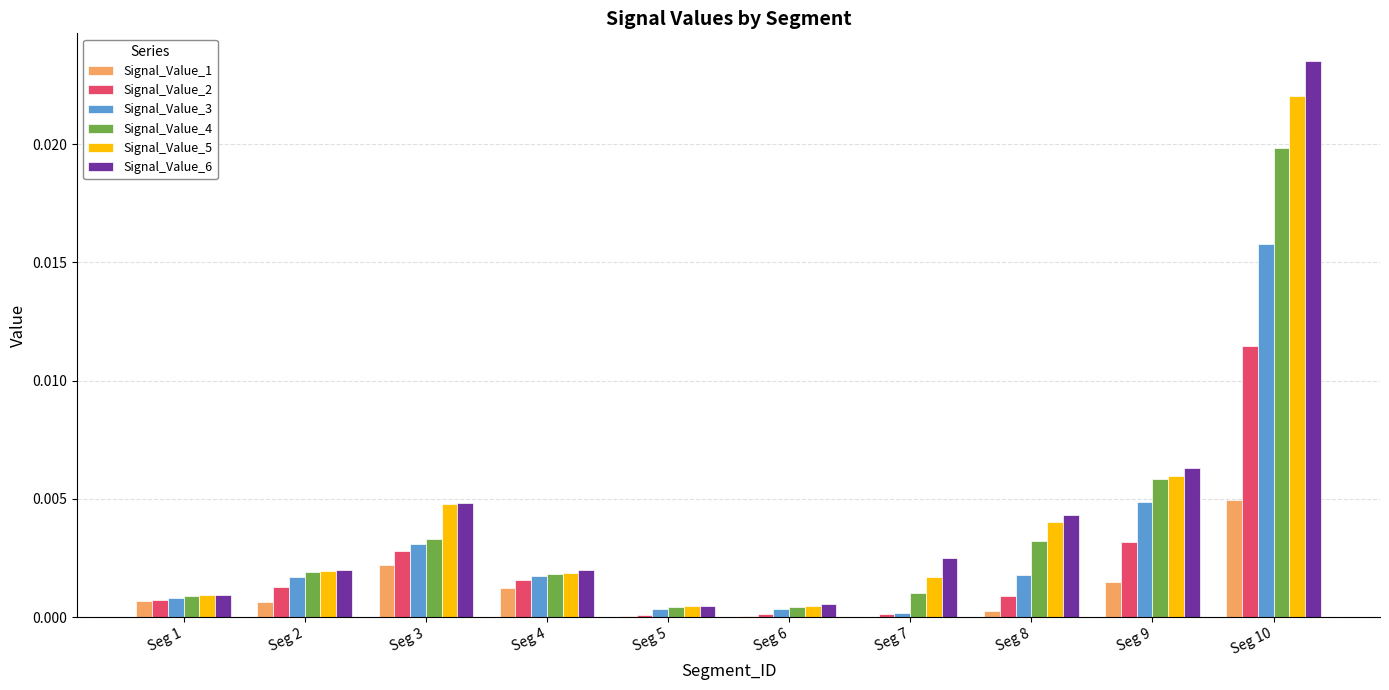

The Signal_Value_1 series shows 0.0 at Seg 4. True or false?

True